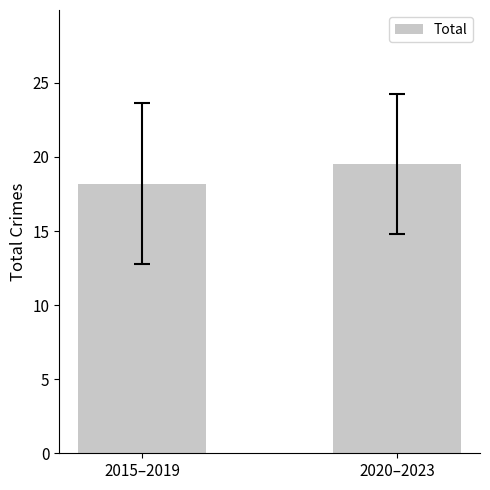

True or false: the data shows 19.5 at 2020–2023.

True